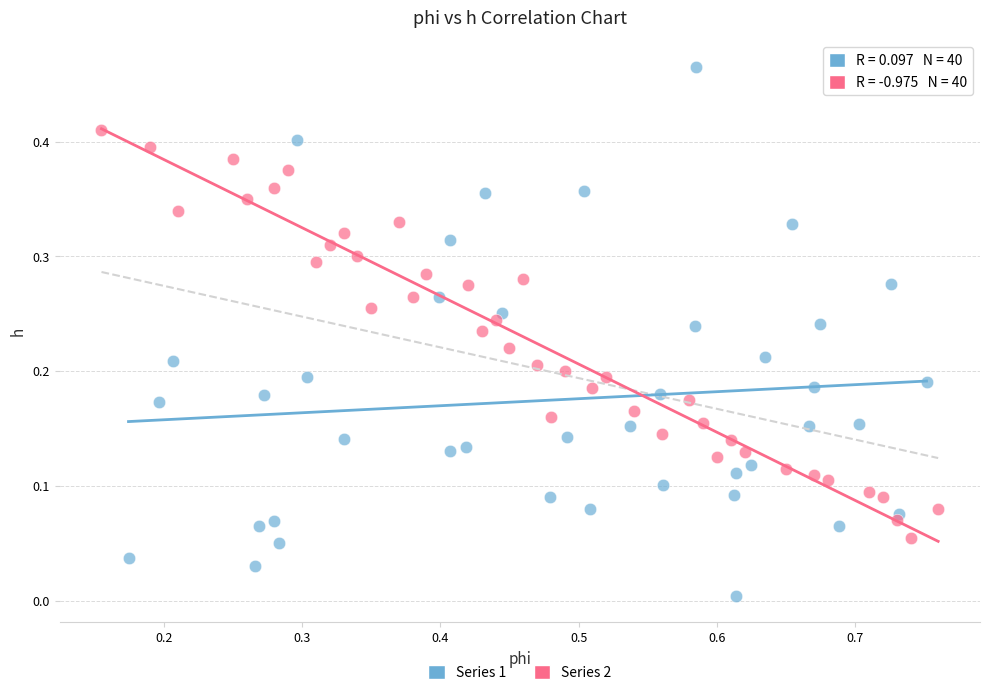

Which series contains the highest Y value?

Series 1